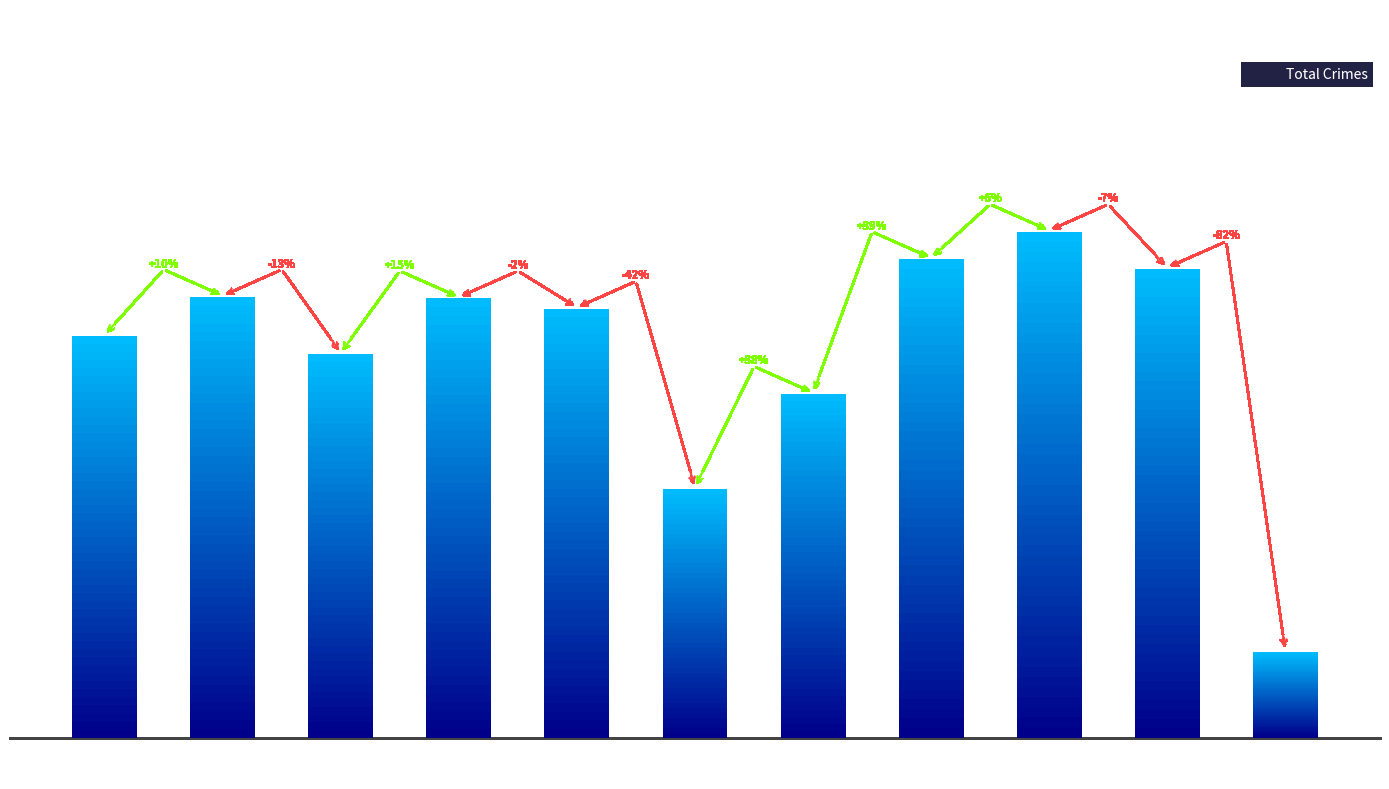

Approximately how many times larger is the value at 2016 compared to 2019?

1.0